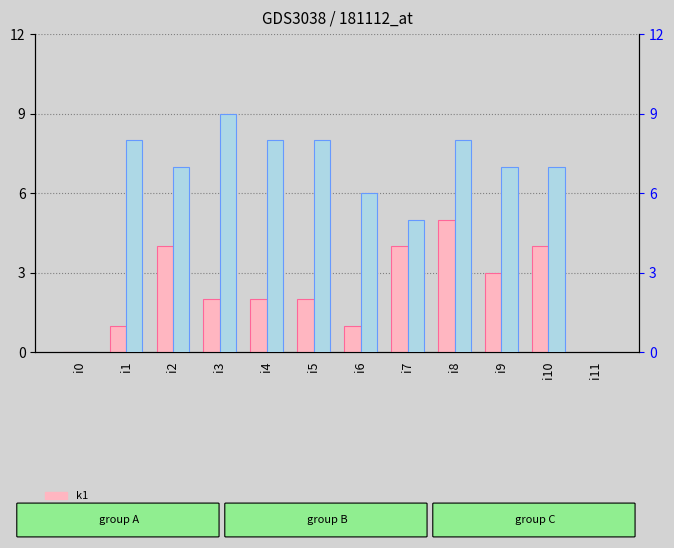

Where is k1 nearest to the value 2?

i3